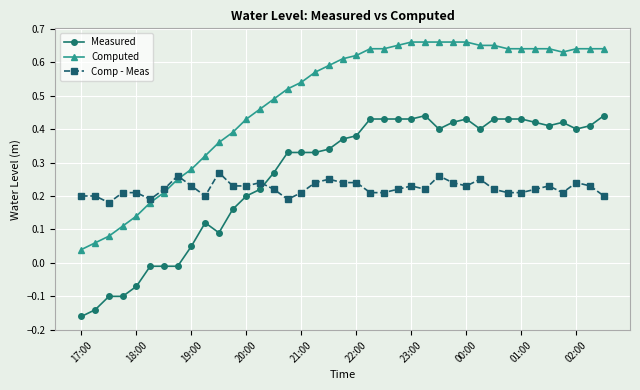

Count the Comp - Meas values in the range 0 to 1.

39